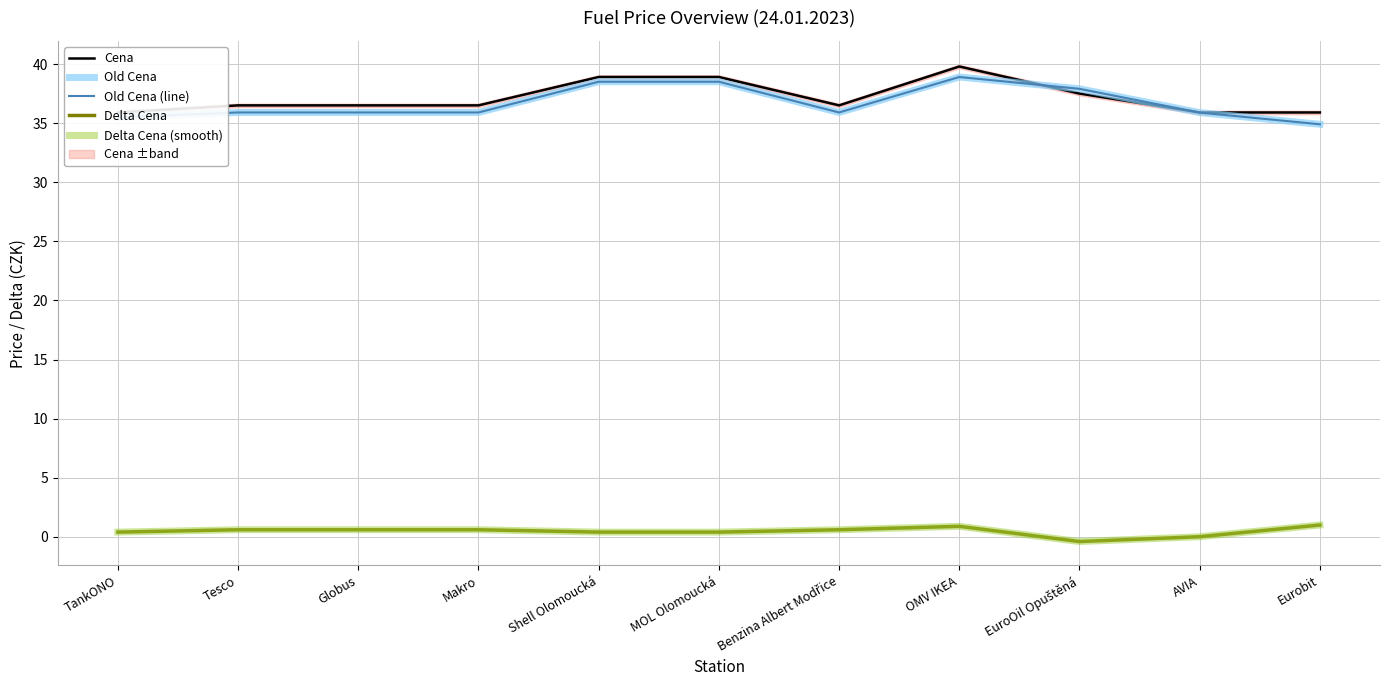

Where is Delta Cena (smooth) nearest to the value 0?

AVIA